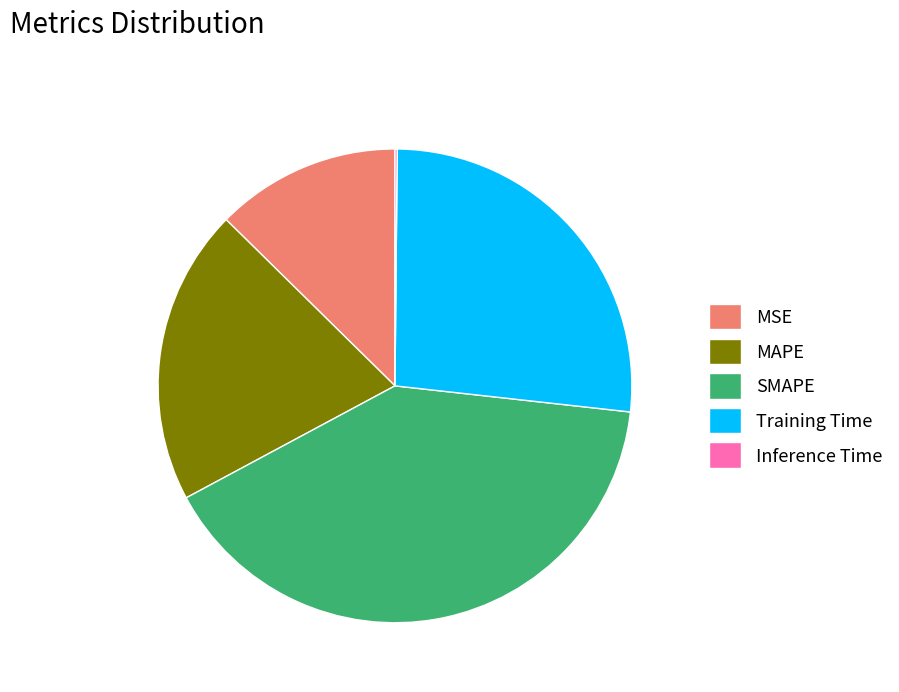

What is the largest slice in the pie chart?

SMAPE